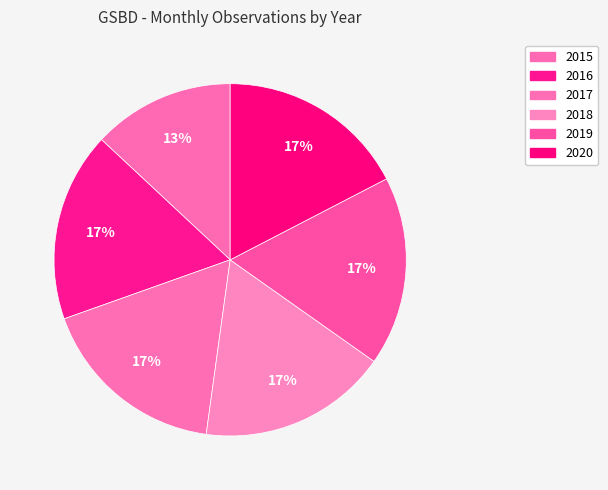

True or false: 2020 accounts for 26% of the total.

False